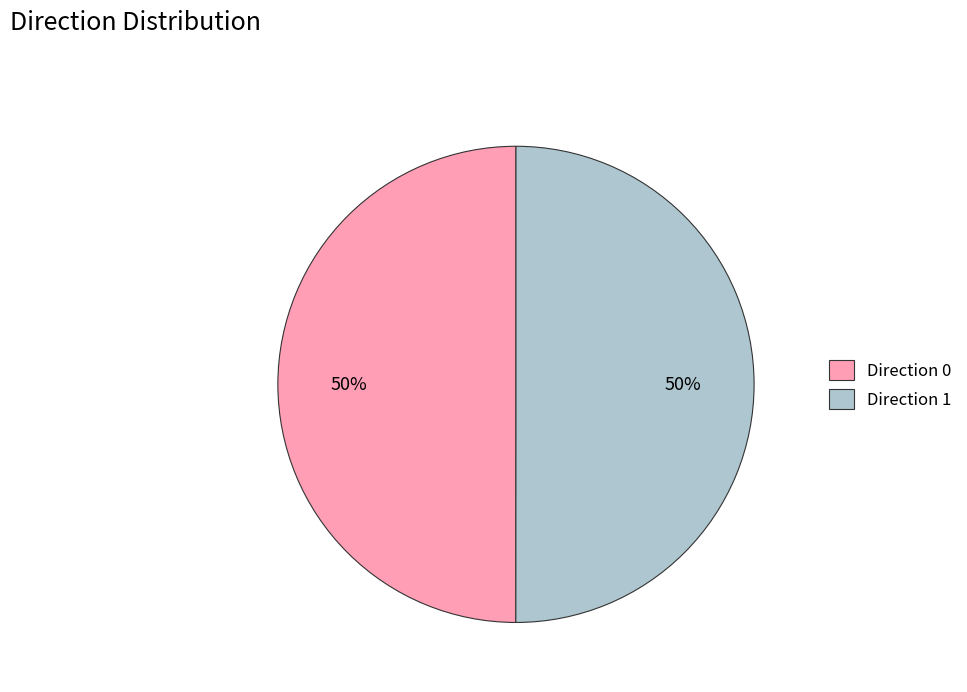

To the nearest percent, what is the average slice percentage?

50%